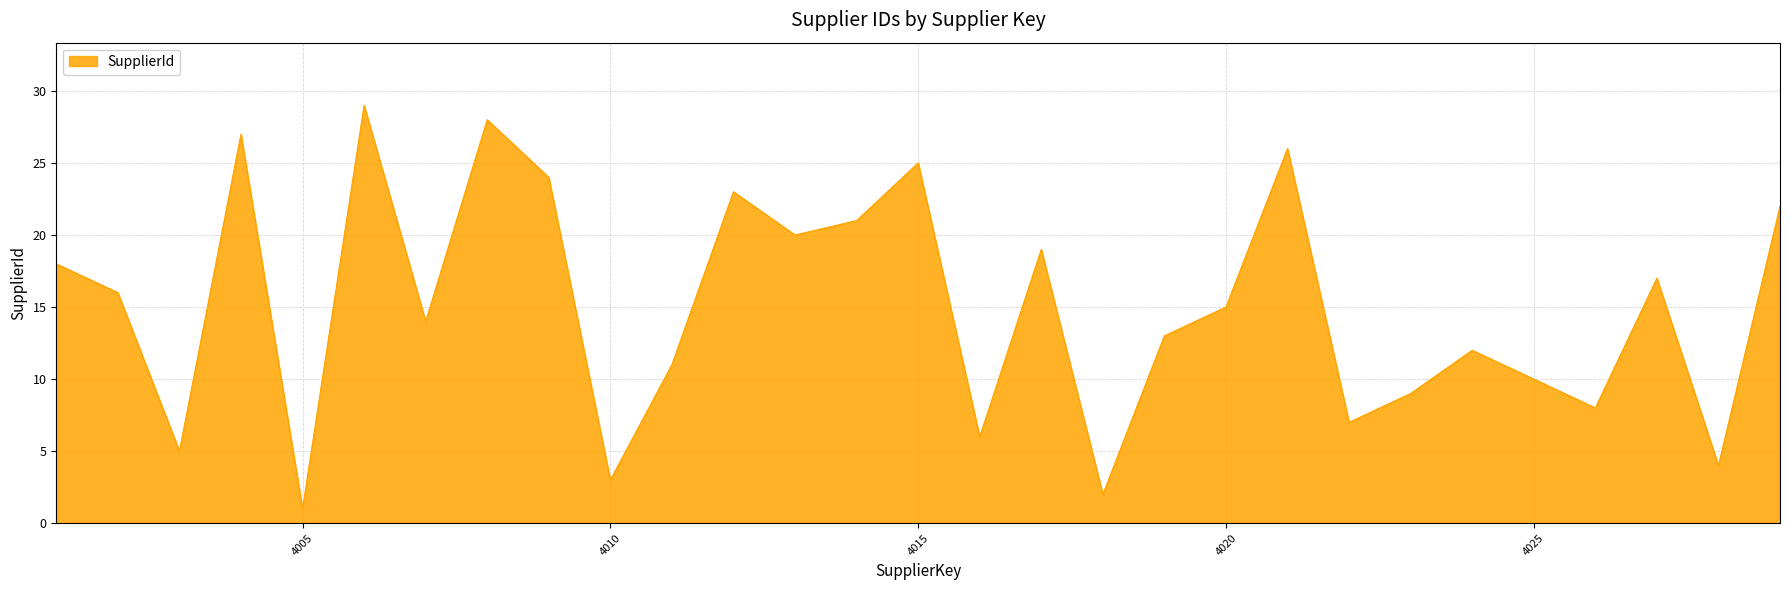

What is the greatest value displayed?

29